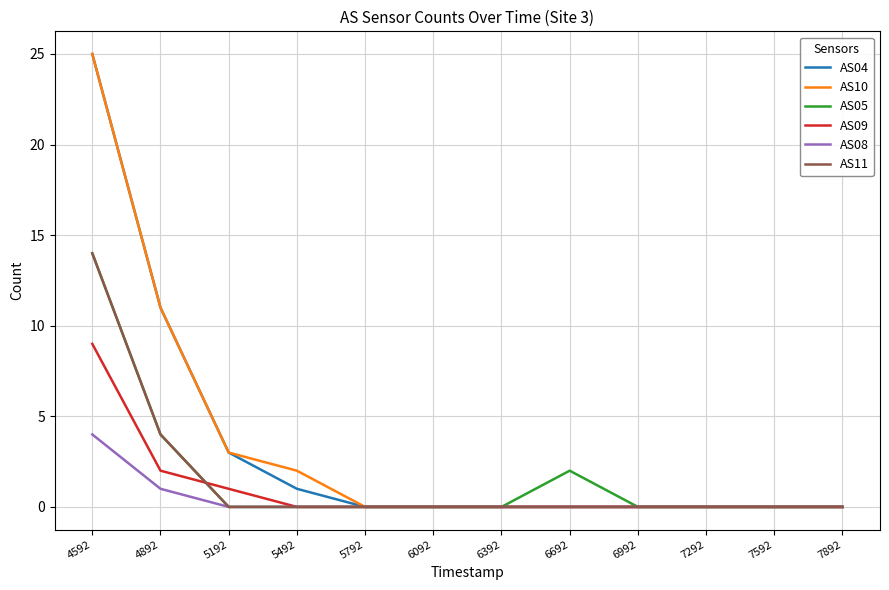

What is the total value across all series at 5492?

3